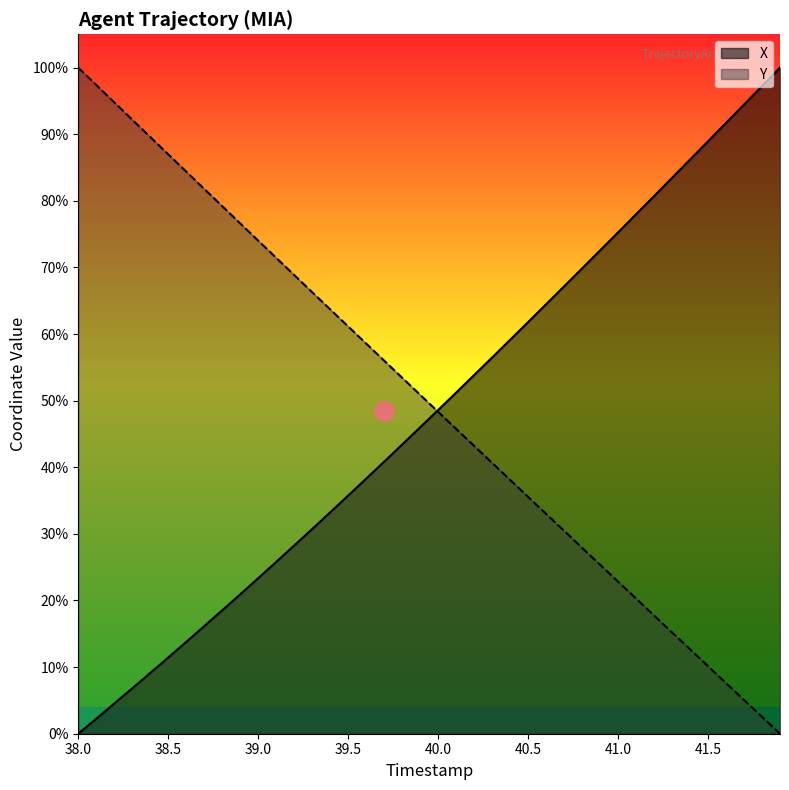

Does the chart display data point markers on the line(s)?

No